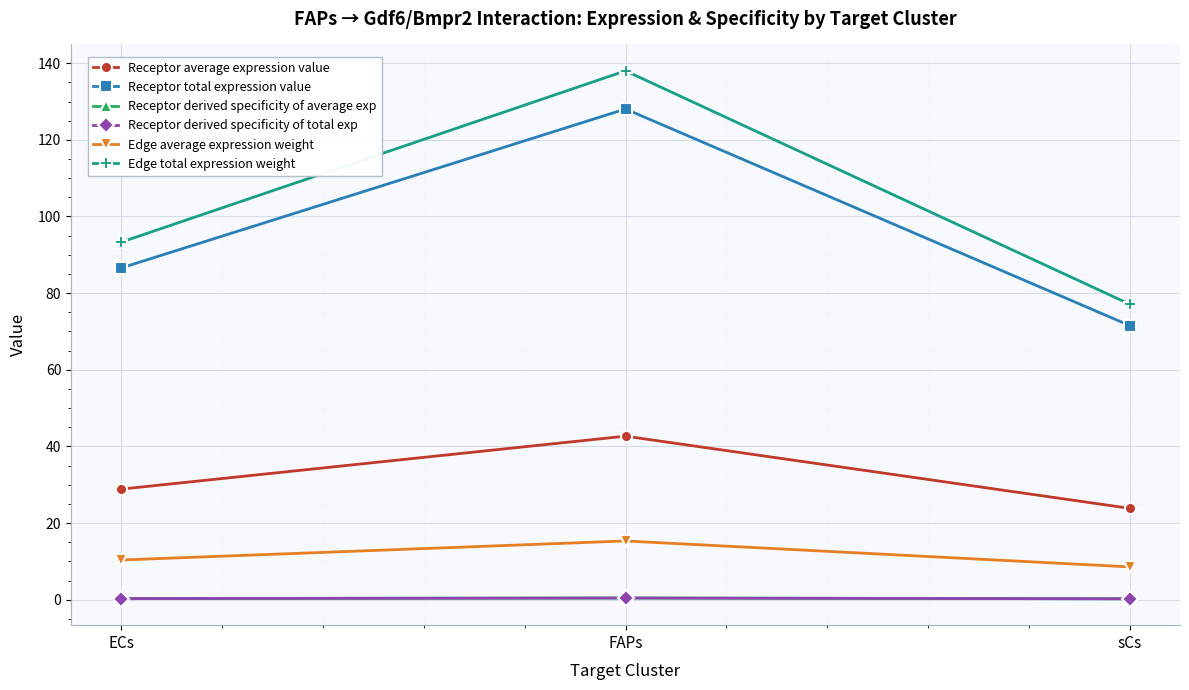

Does the chart have visible grid lines?

Yes